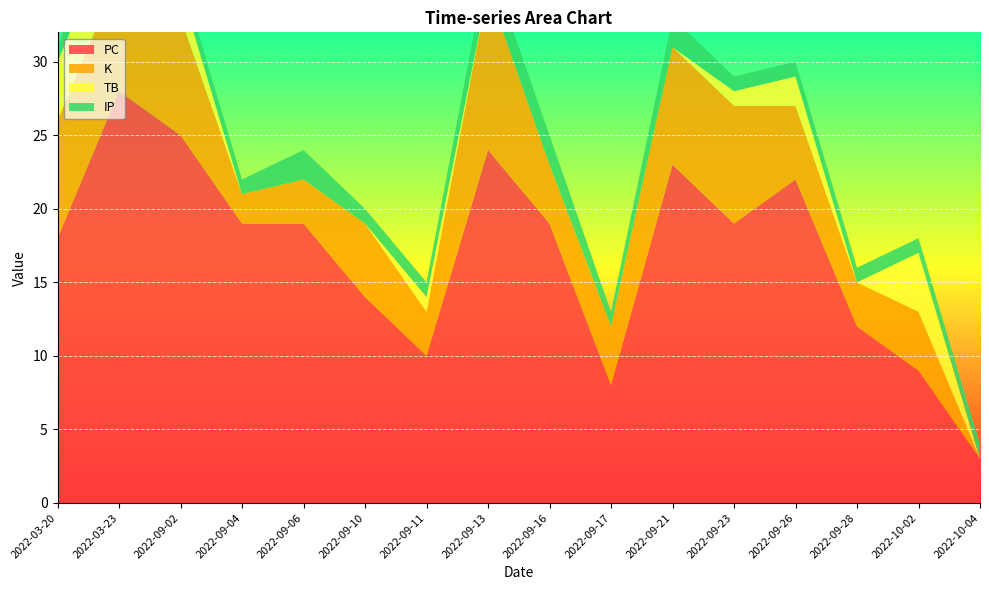

Reading left to right, what are all the values shown in this chart?

PC: 18	28	25	19	19	14	10	24	19	8	23	19	22	12	9	3
K: 8	8	8	2	3	5	3	11	4	4	8	8	5	3	4	0
TB: 4	4	2	0	0	0	1	0	0	0	0	1	2	0	4	0
IP: 1	2	1	1	2	1	1	2	2	1	2	1	1	1	1	1